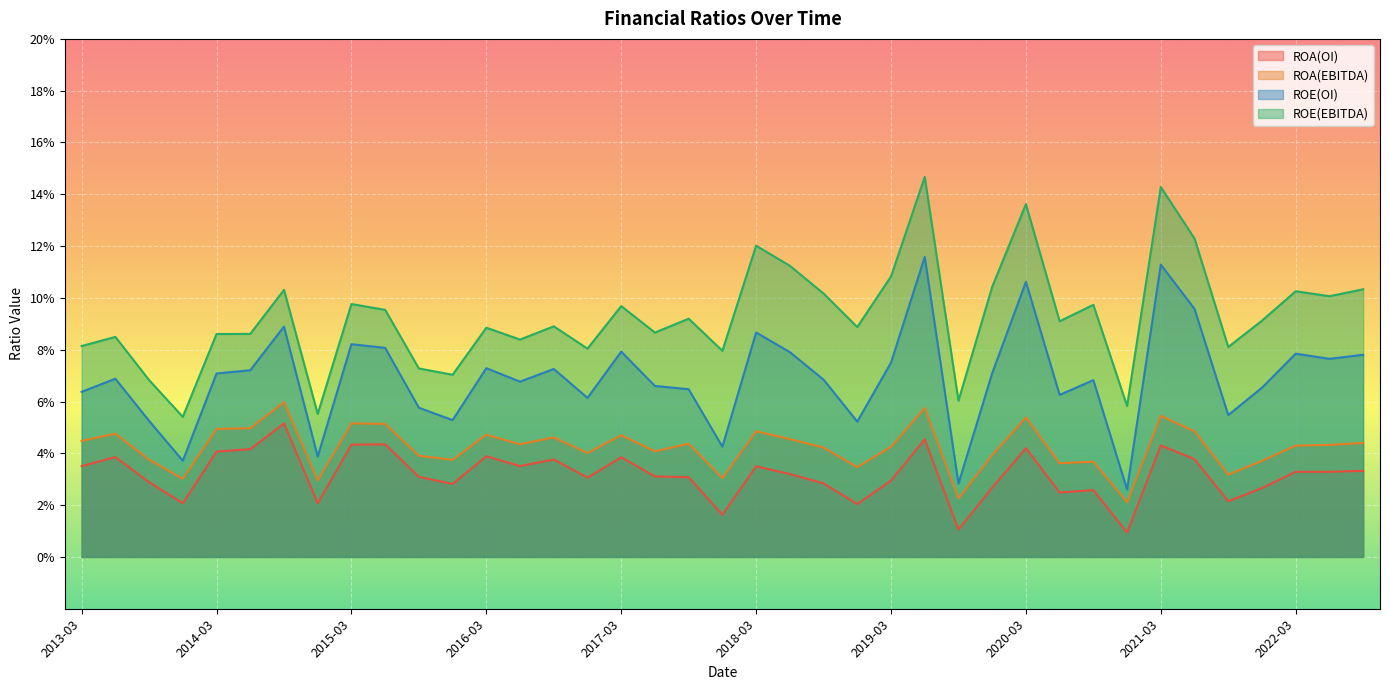

What is the total value across all series at 2017-12?

0.2